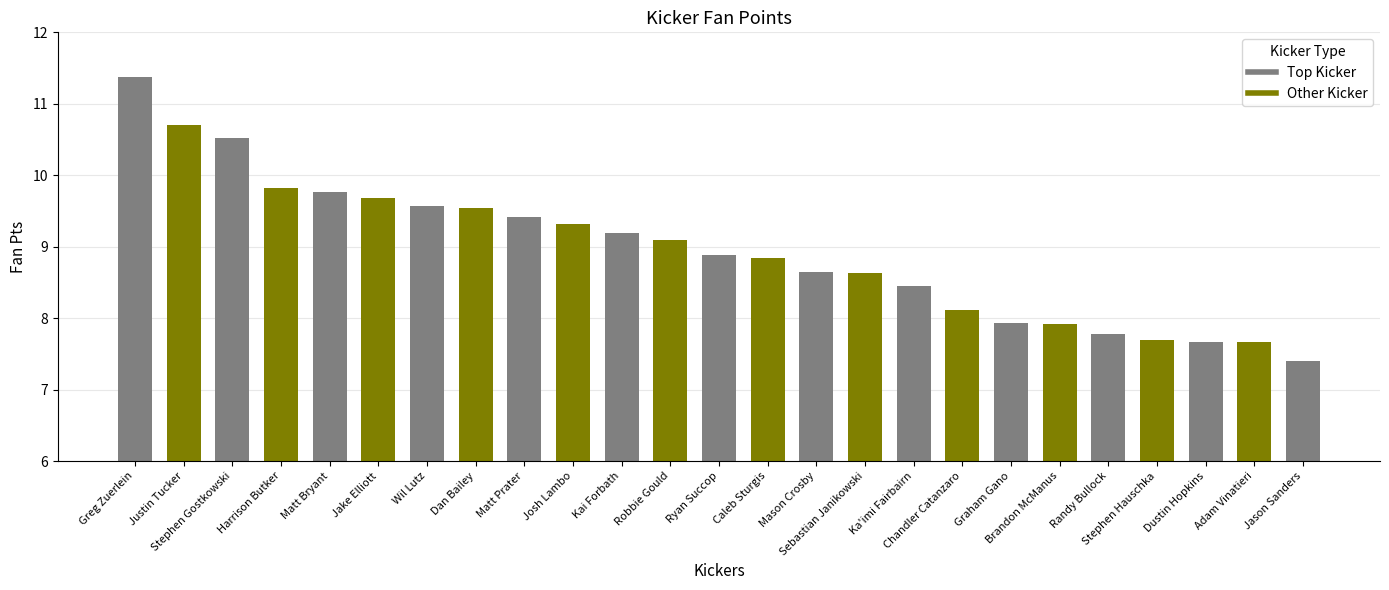

Rank the categories by value from lowest to highest.

Jason Sanders, Adam Vinatieri, Dustin Hopkins, Stephen Hauschka, Randy Bullock, Brandon McManus, Graham Gano, Chandler Catanzaro, Ka'imi Fairbairn, Sebastian Janikowski, Mason Crosby, Caleb Sturgis, Ryan Succop, Robbie Gould, Kai Forbath, Josh Lambo, Matt Prater, Dan Bailey, Wil Lutz, Jake Elliott, Matt Bryant, Harrison Butker, Stephen Gostkowski, Justin Tucker, Greg Zuerlein